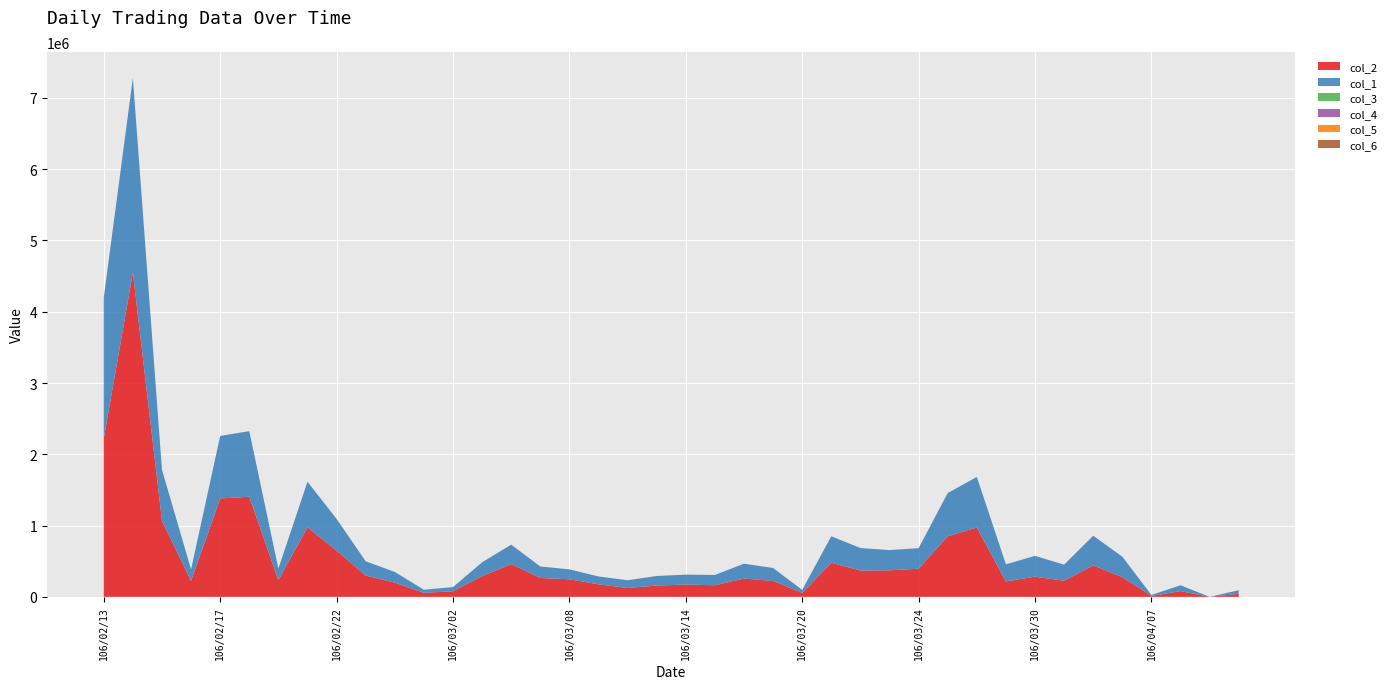

Reading left to right, transcribe all the data shown in this chart.

col_2: 2221580.0	4550660.0	1067740.0	222480.0	1380640.0	1403940.0	232530.0	976040.0	649770.0	299000.0	199500.0	56510.0	79010.0	289580.0	459660.0	264860.0	246510.0	176050.0	124830.0	158860.0	171400.0	163260.0	256430.0	223800.0	53870.0	479220.0	368800.0	372310.0	394090.0	849550.0	973020.0	216170.0	283110.0	225880.0	441350.0	276800.0	12600.0	80360.0	0.0	43000.0
col_1: 1978000.0	2729000.0	715000.0	162000.0	877000.0	921000.0	164000.0	639000.0	444000.0	200000.0	150000.0	43000.0	58000.0	195000.0	273000.0	161000.0	139000.0	110000.0	108000.0	134000.0	140000.0	144000.0	209000.0	181000.0	44000.0	371000.0	316000.0	284000.0	289000.0	607000.0	709000.0	240000.0	292000.0	226000.0	416000.0	287000.0	14000.0	82000.0	0.0	50000.0
col_3: 1.0	1.7	1.5	1.4	1.4	1.7	1.5	1.4	1.5	1.5	1.3	1.4	1.4	1.4	1.5	1.6	1.7	1.6	1.3	1.1	1.3	1.1	1.2	1.3	1.2	1.2	1.2	1.2	1.4	1.3	1.4	1.0	1.0	1.0	1.1	1.0	0.9	1.0	0.0	0.9
col_4: 1.4	1.7	1.5	1.4	1.7	1.7	1.5	1.7	1.5	1.5	1.3	1.4	1.4	1.5	1.8	1.7	1.9	1.6	1.3	1.3	1.3	1.1	1.3	1.3	1.2	1.4	1.2	1.5	1.4	1.6	1.5	1.0	1.0	1.1	1.1	1.0	0.9	1.0	0.0	0.9
col_5: 1.0	1.4	1.4	1.3	1.4	1.5	1.3	1.4	1.4	1.5	1.3	1.3	1.4	1.4	1.5	1.6	1.7	1.5	1.1	1.1	1.2	1.1	1.2	1.2	1.2	1.2	1.2	1.2	1.3	1.3	0.9	0.8	1.0	0.9	1.0	0.9	0.9	1.0	0.0	0.8
col_6: 1.4	1.5	1.5	1.3	1.6	1.5	1.3	1.5	1.5	1.5	1.3	1.3	1.4	1.5	1.7	1.6	1.8	1.5	1.2	1.3	1.2	1.1	1.3	1.2	1.2	1.2	1.2	1.4	1.4	1.6	0.9	0.8	1.0	1.1	1.0	0.9	0.9	1.0	0.0	0.8